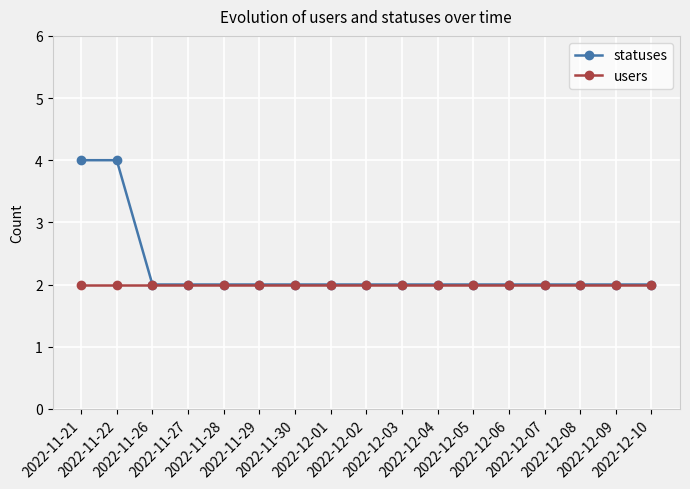

The users series shows 2 at 2022-11-21. True or false?

True